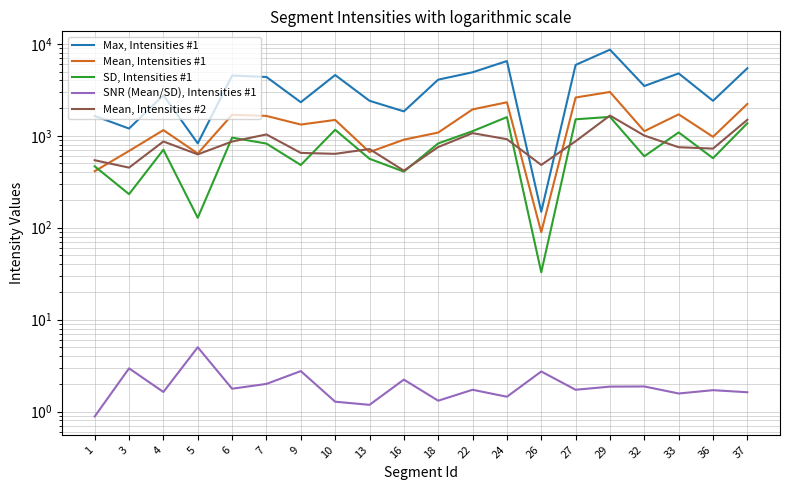

How many data points in SNR (Mean/SD), Intensities #1 are less than 1?

1